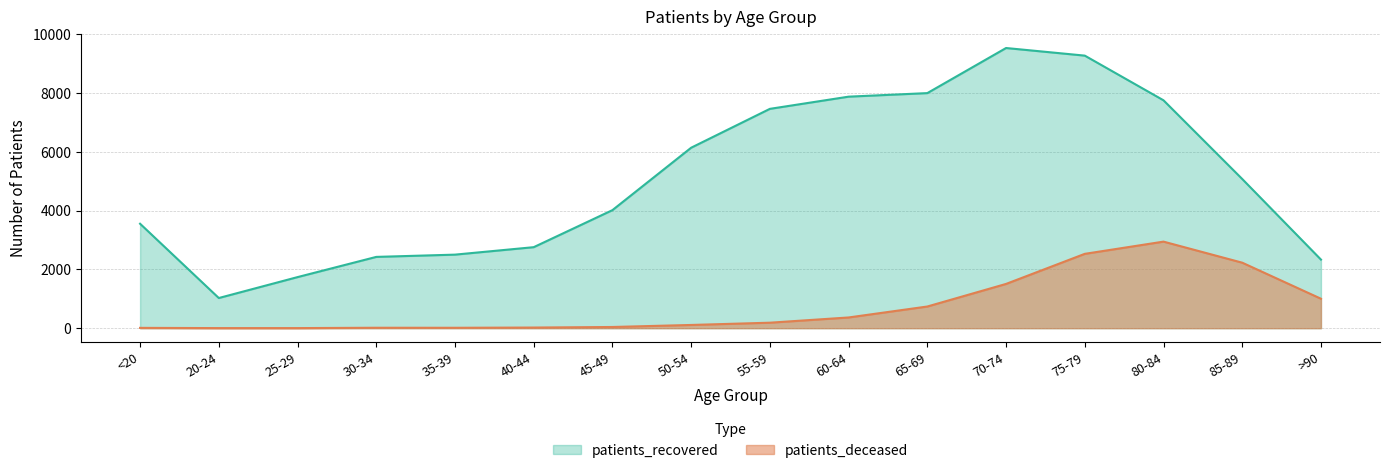

How many lines are shown in the chart?

2